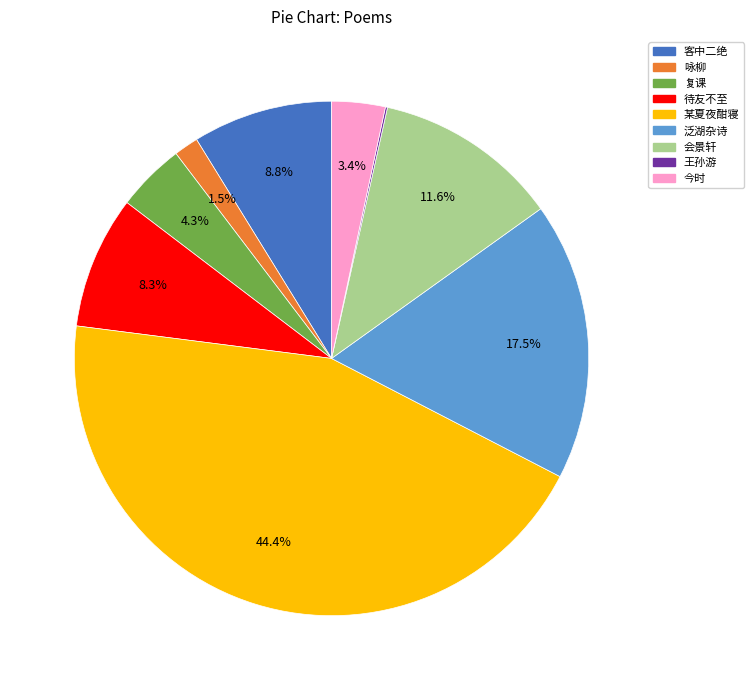

To the nearest percent, what is the difference between the largest and smallest slice percentages?

44%